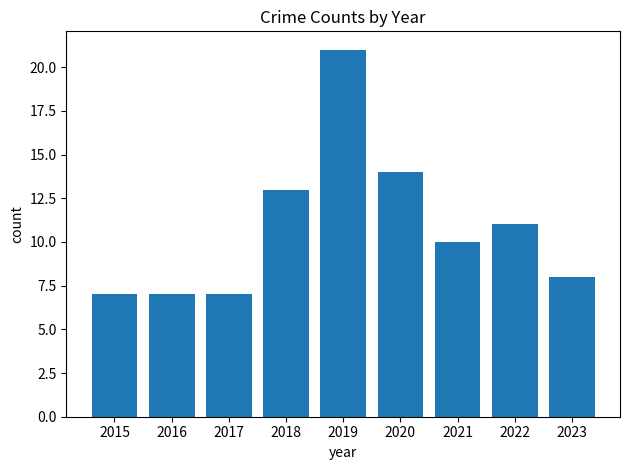

Reading left to right, list all the values displayed in this chart.

7	7	7	13	21	14	10	11	8